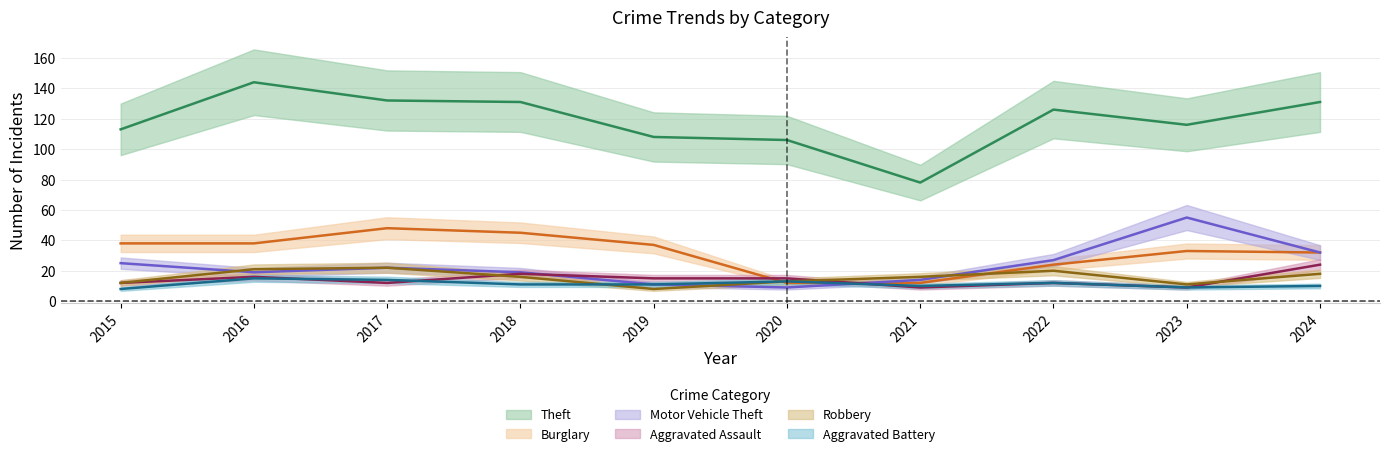

True or false: Aggravated Battery has more than 1 interior local peaks.

True